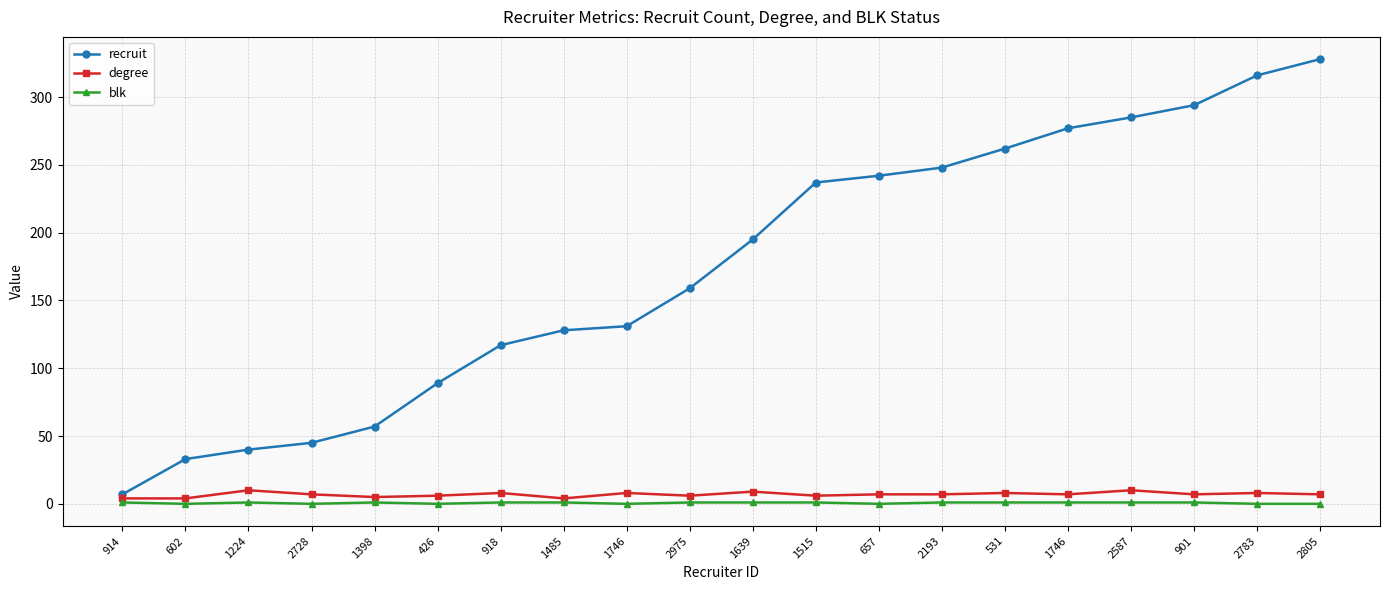

At how many categories does at least one series exceed 281?

4